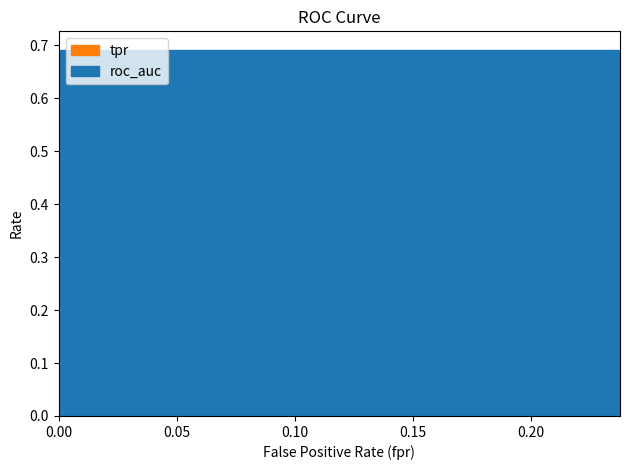

The value of tpr at 31 is 0.7. True or false?

False